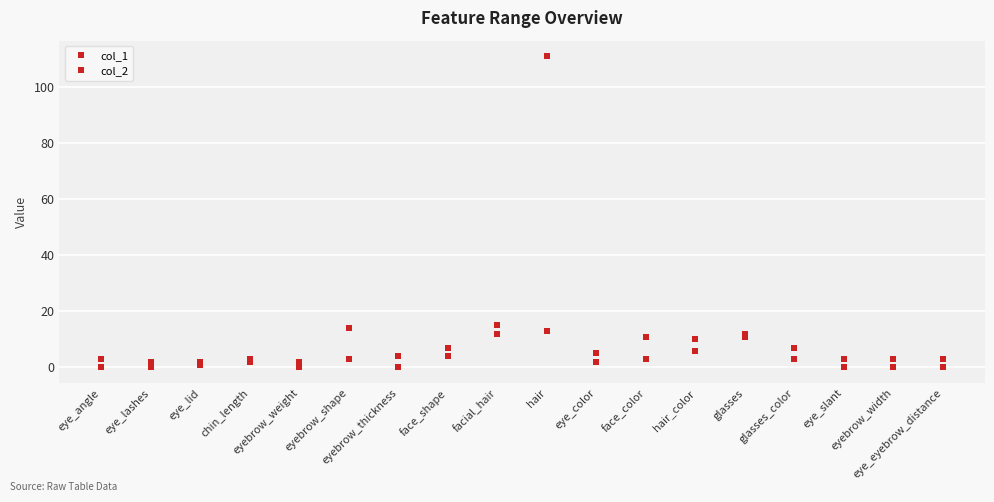

Which series changed the most between eye_lid and eye_color?

col_2